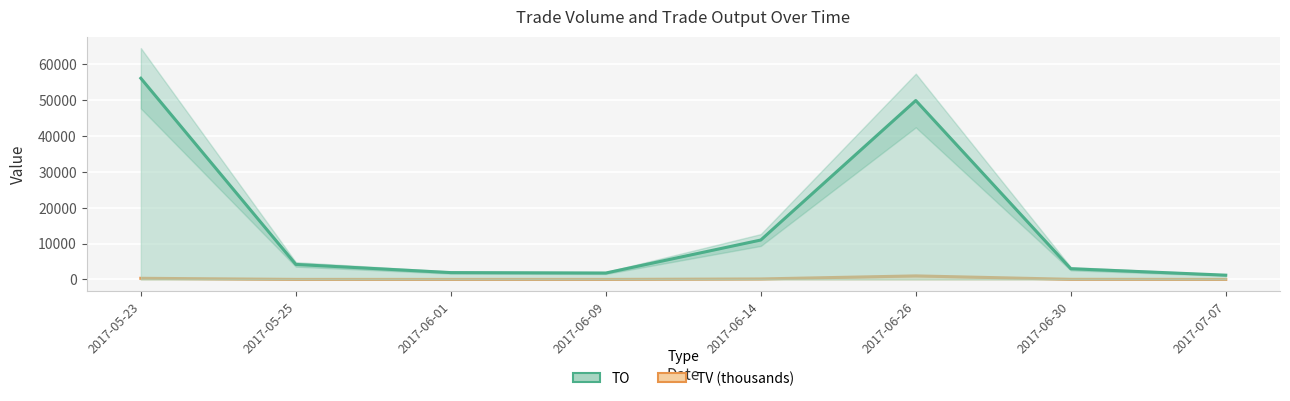

What are all the series names shown in the legend?

TO, TV